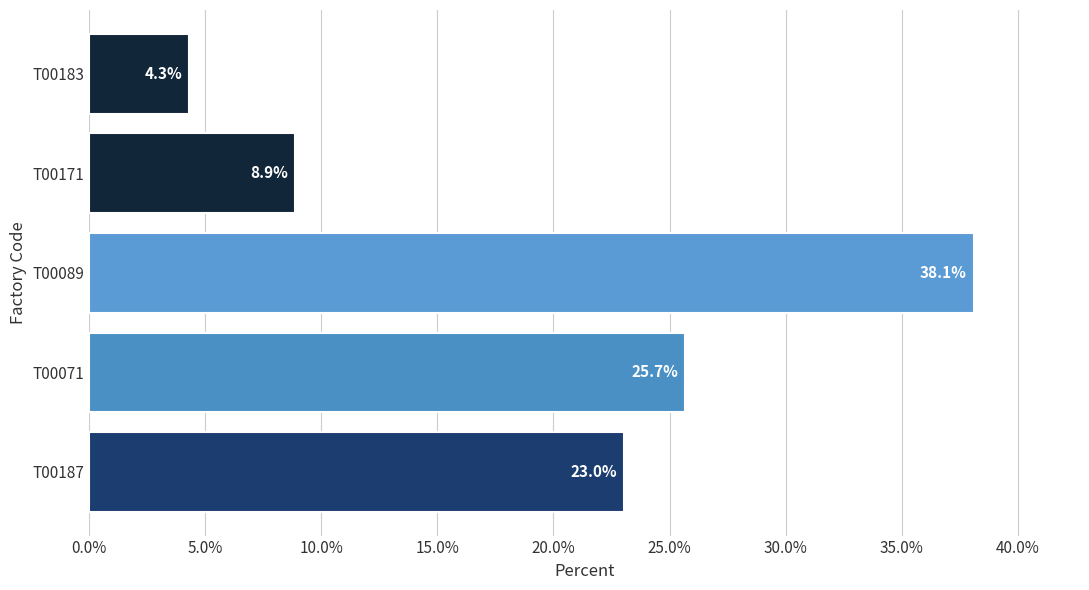

The value at T00183 is 4.3. True or false?

True